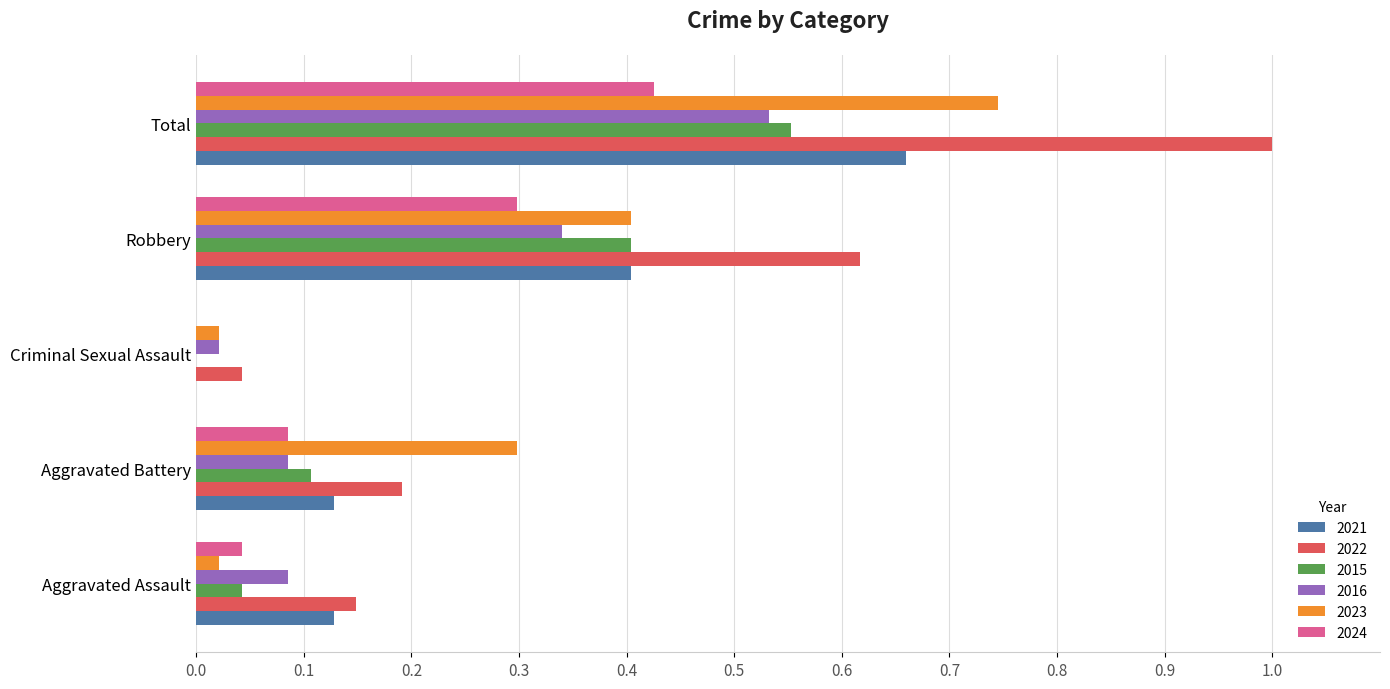

What is the sum of all 2023 values?

1.5